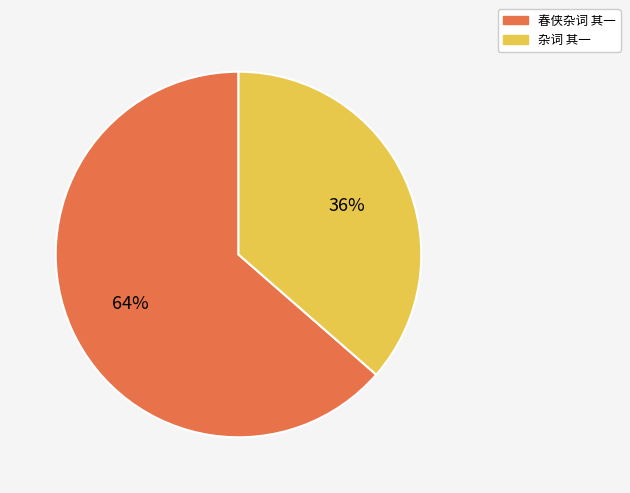

Is it true that 杂词 其一 is 36% of the pie?

True